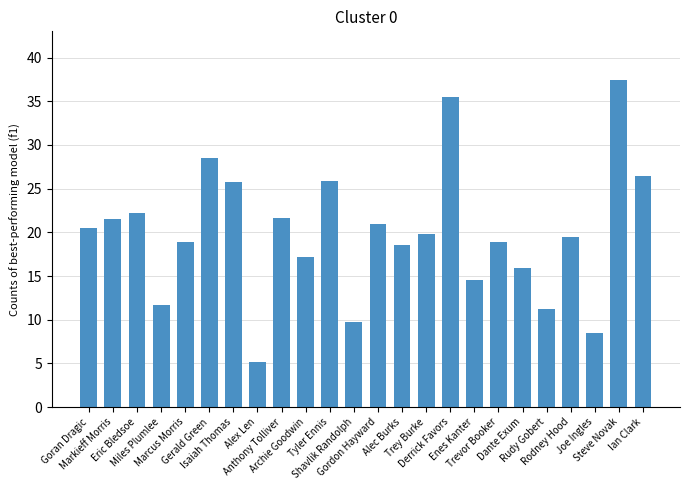

What is the difference between the maximum and minimum values?

32.2